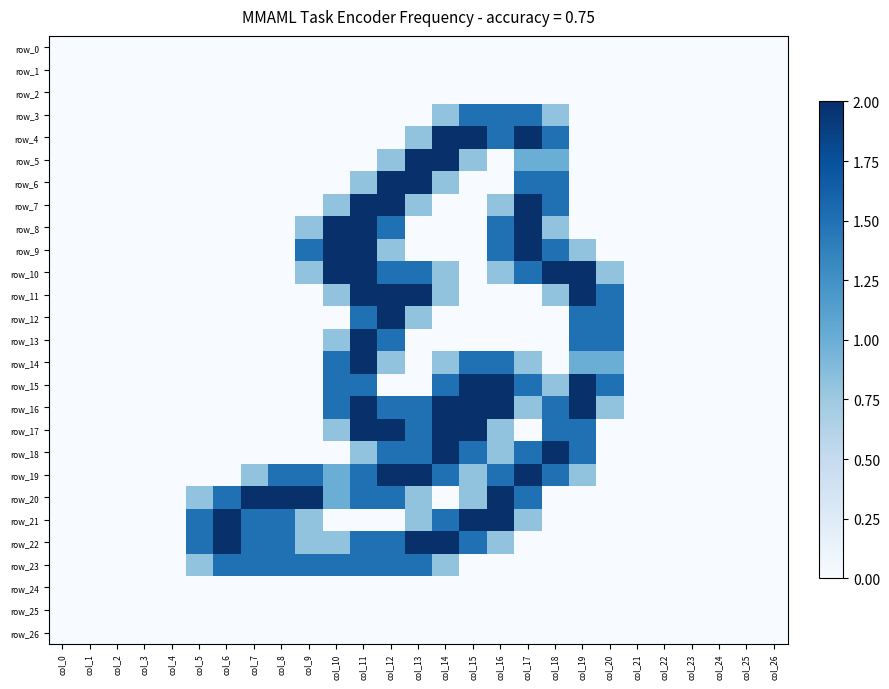

Rank the categories by row_10 value from lowest to highest.

col_0, col_1, col_2, col_3, col_4, col_5, col_6, col_7, col_8, col_15, col_21, col_22, col_23, col_24, col_25, col_26, col_9, col_14, col_16, col_20, col_12, col_13, col_17, col_10, col_11, col_18, col_19